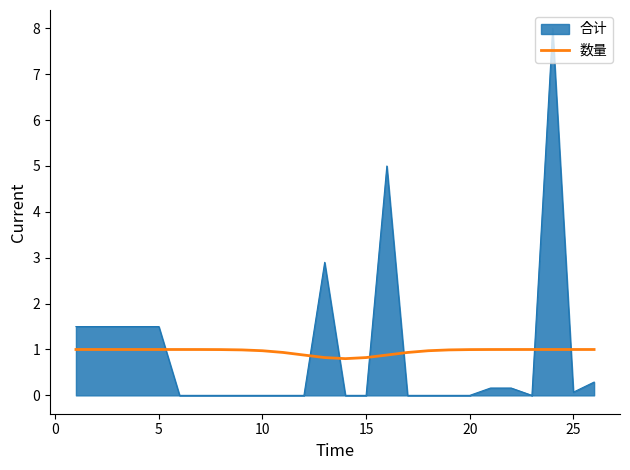

The chart shows a value of 1.7 at 23. True or false?

False